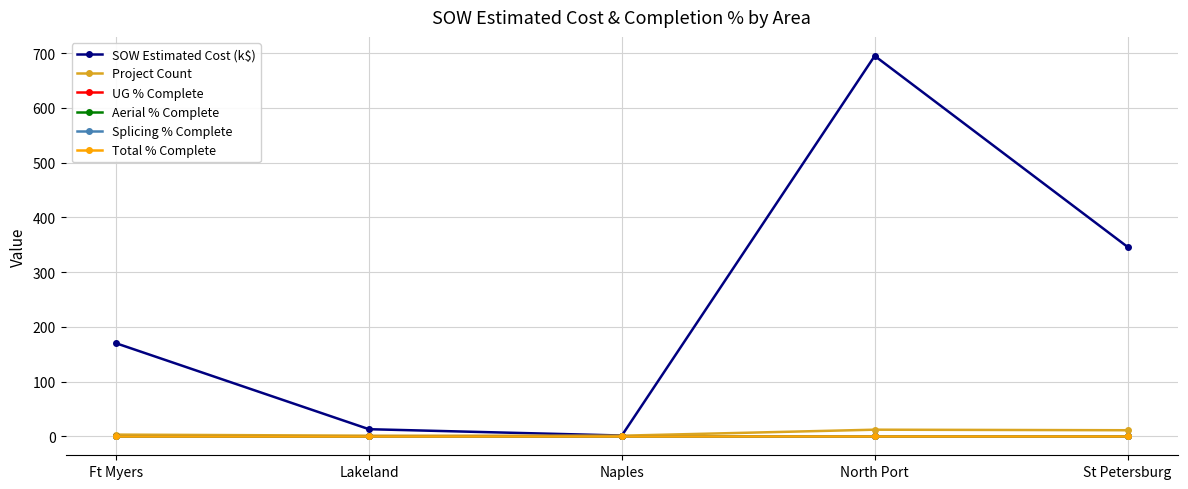

What is the label of the 1st point from the left?

Ft Myers